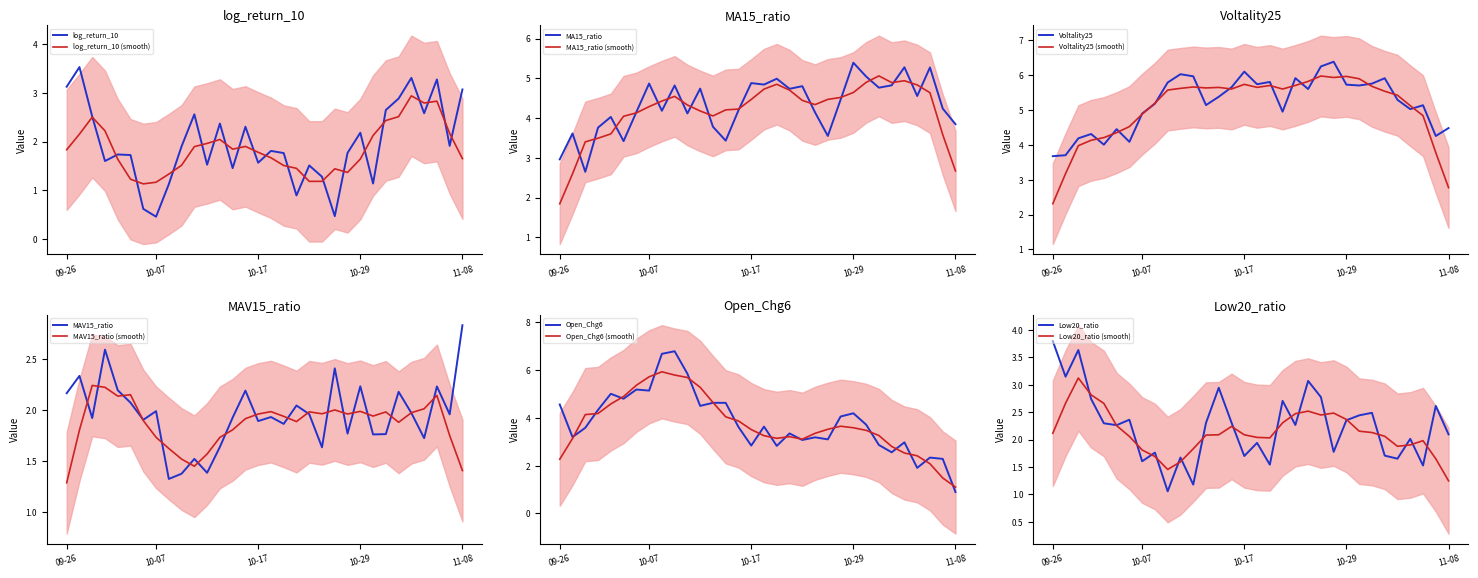

Rank the series by their maximum value, from lowest to highest.

MAV15_ratio, log_return_10, Low20_ratio, MA15_ratio, Voltality25, Open_Chg6